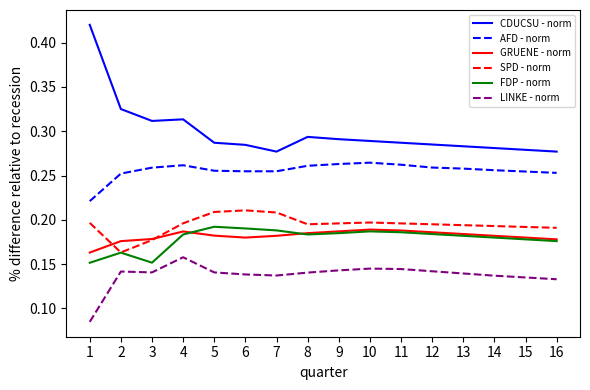

Which category has the highest value in the LINKE - norm series?

4